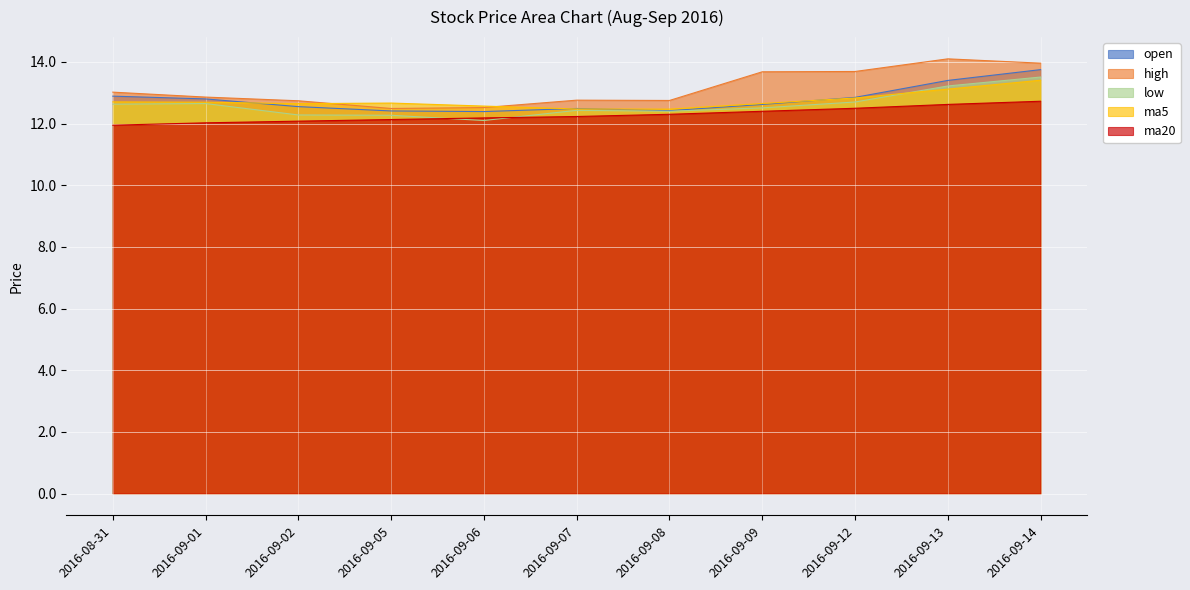

Rank the series by their maximum value, from lowest to highest.

ma20, ma5, low, open, high